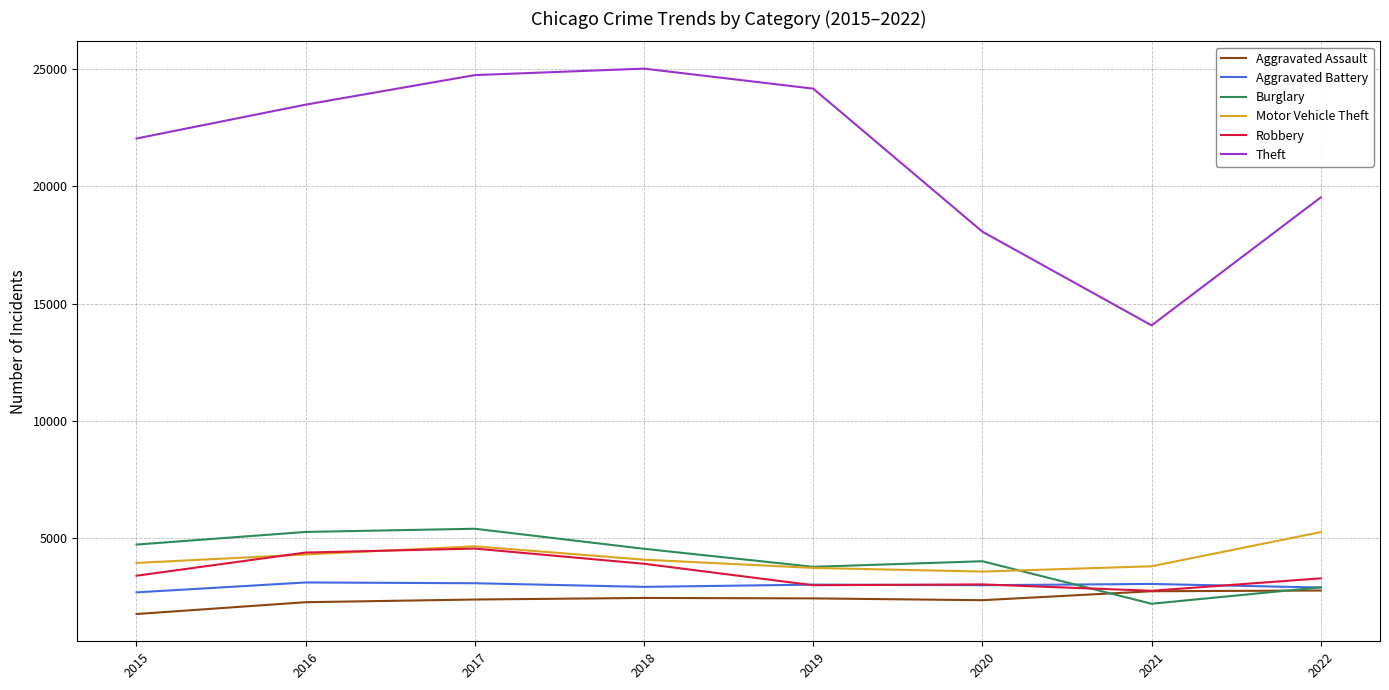

Between which two adjacent categories do Robbery and Burglary first intersect?

2020 and 2021